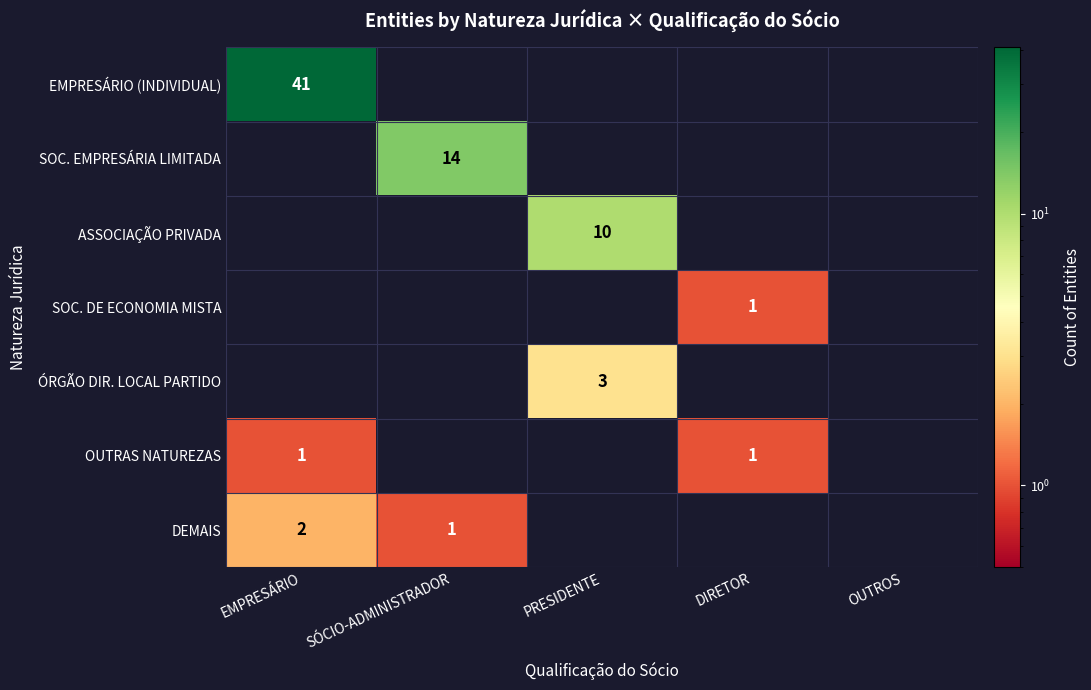

The SOC. DE ECONOMIA MISTA series shows 0 at DIRETOR. True or false?

False